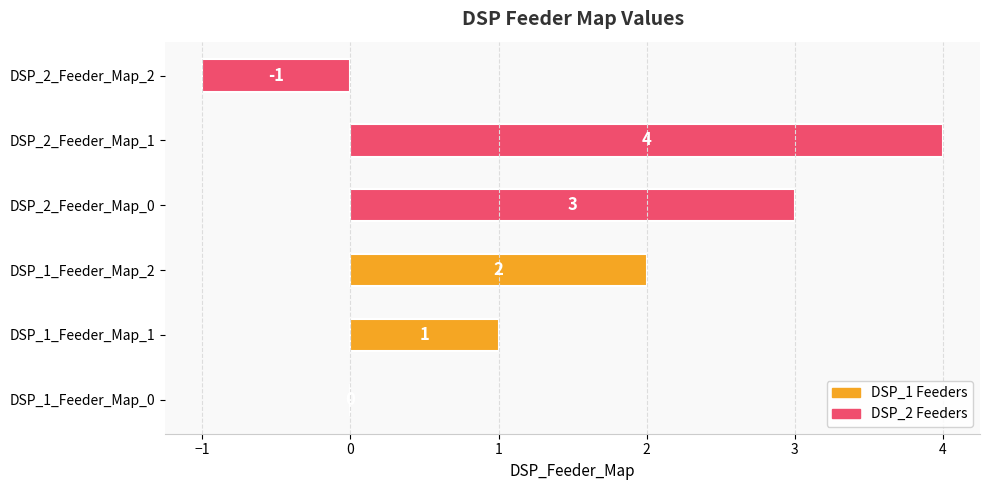

What is the change in value from DSP_1_Feeder_Map_1 to DSP_2_Feeder_Map_1?

+3